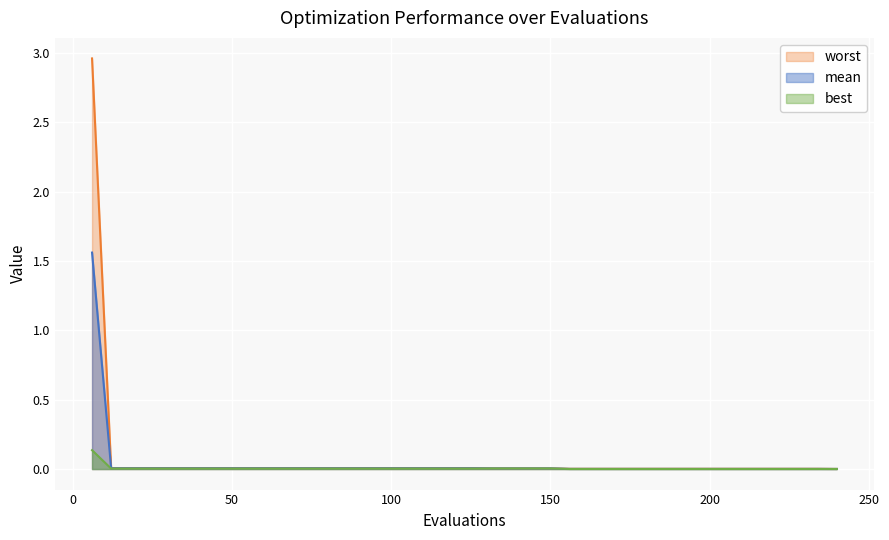

The mean series shows 0.0 at 204. True or false?

True